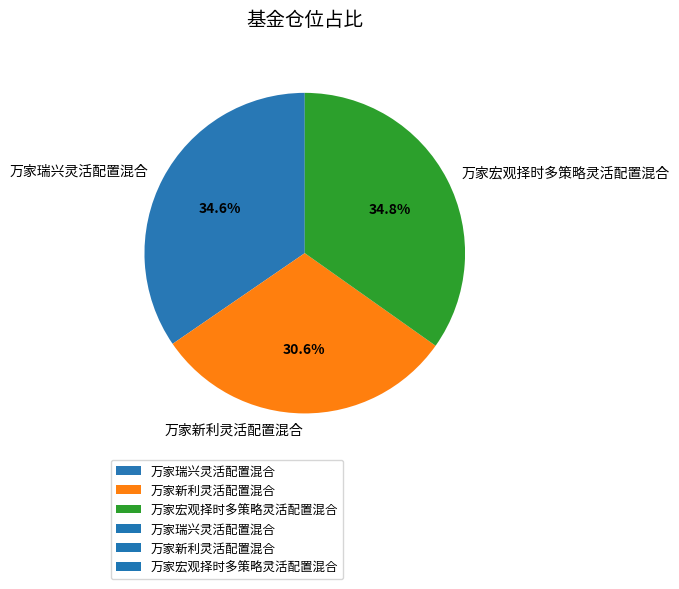

What percentage is NOT represented by 万家宏观择时多策略灵活配置混合?

65.2%